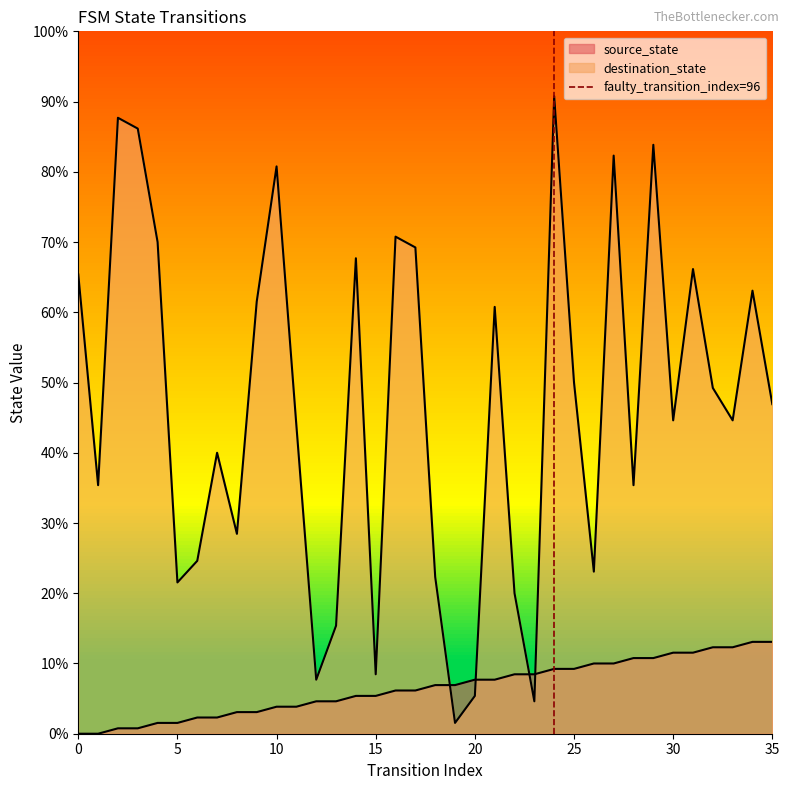

Between 5 and 0, which is larger?

5